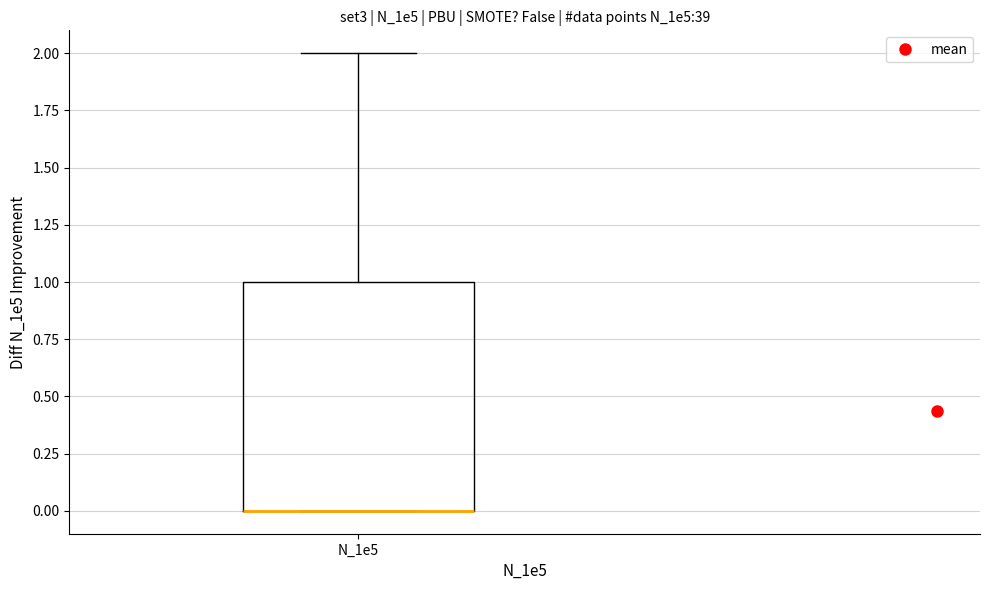

Transcribe this box plot: give where the median line is, the range the box spans, and where the two whiskers end, as read against the y-axis. The values are not printed on the chart, so give them approximately, as read against the axis.

median 0 (drawn on the box's lower edge), box 0 to 1, whiskers 0 to 2